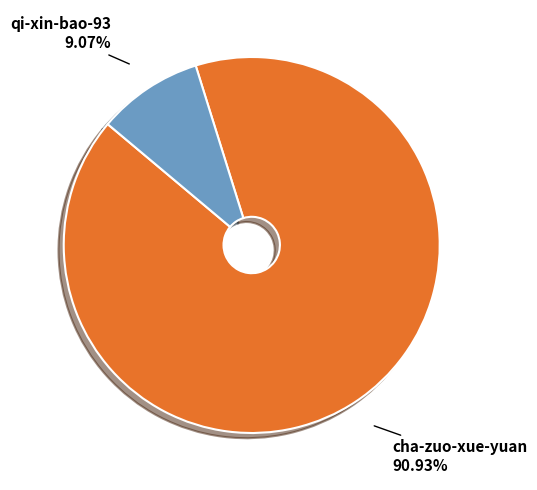

Count the number of slices in the pie.

2